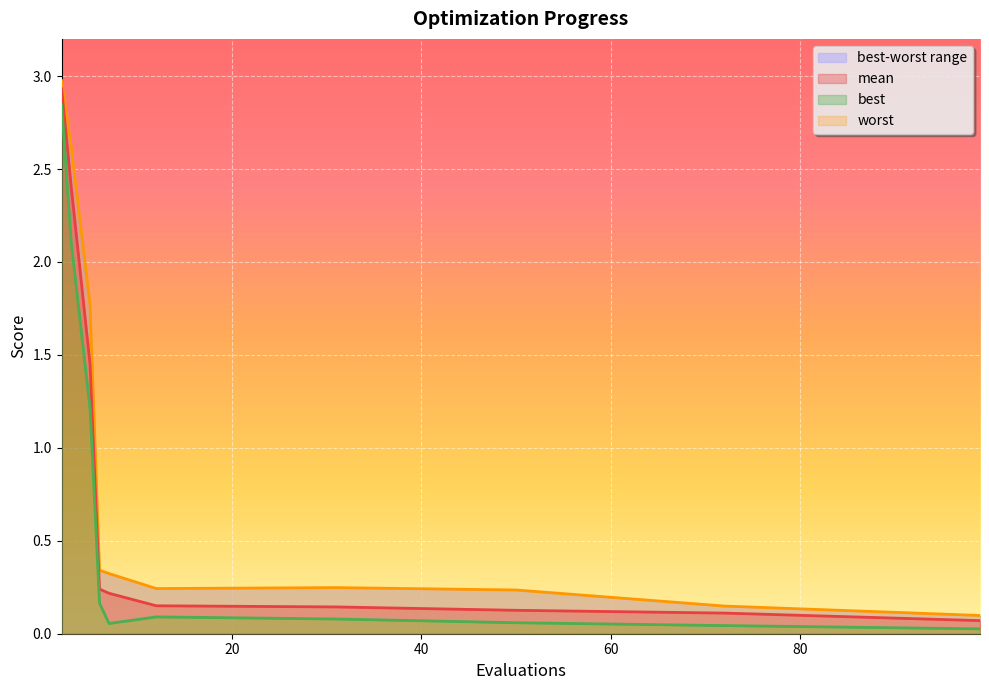

What is the total value across all series at 3?

7.1